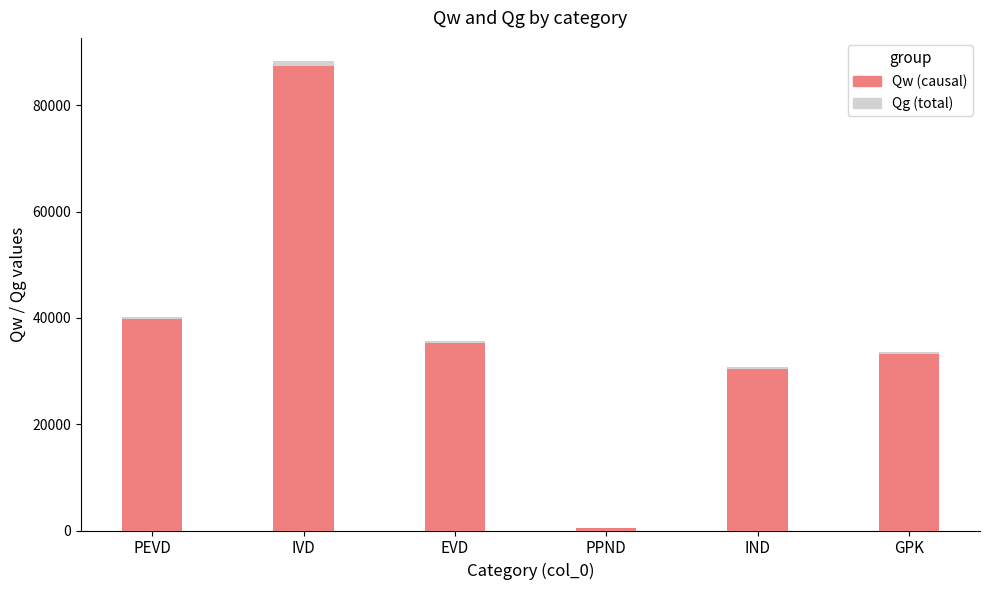

At which category is the sum across all series the highest?

IVD